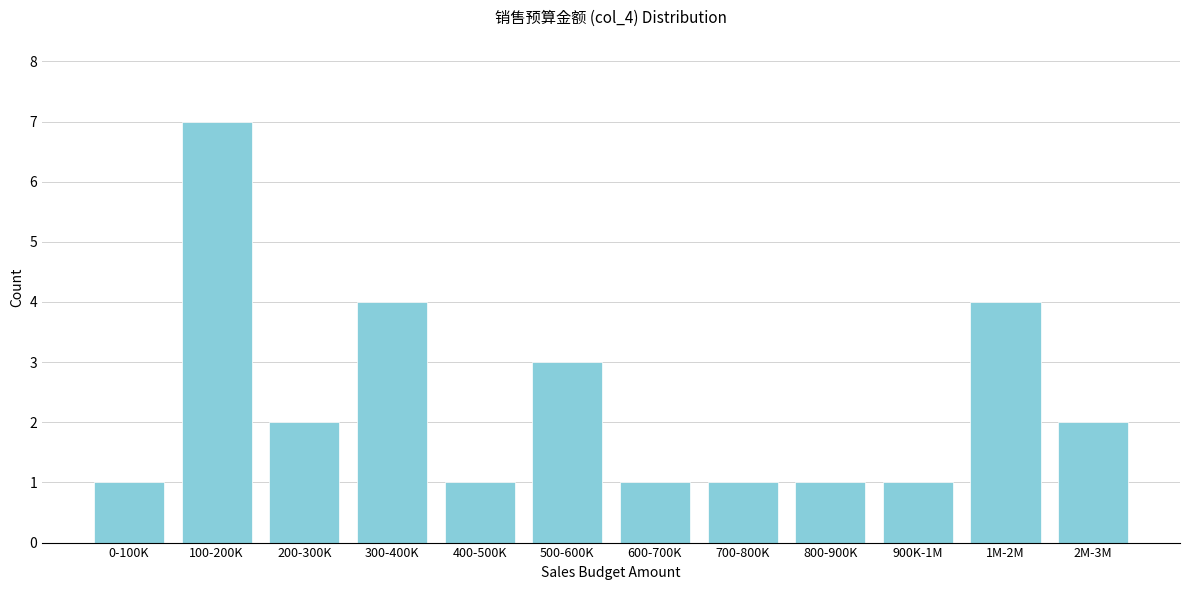

Reading left to right, extract all data points from this chart.

1	7	2	4	1	3	1	1	1	1	4	2